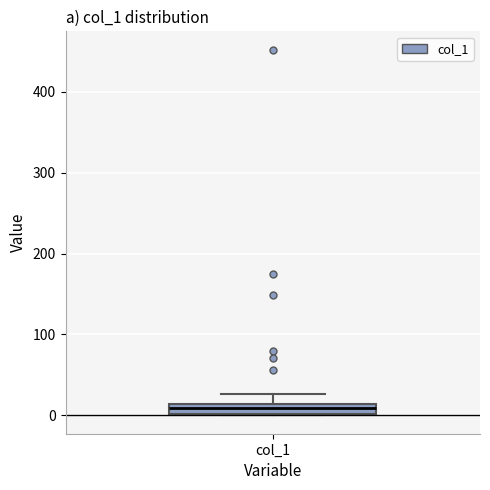

Where is the lower edge of the box for col_1 on the y-axis? The values are not printed on the chart, so give them approximately, as read against the axis.

0